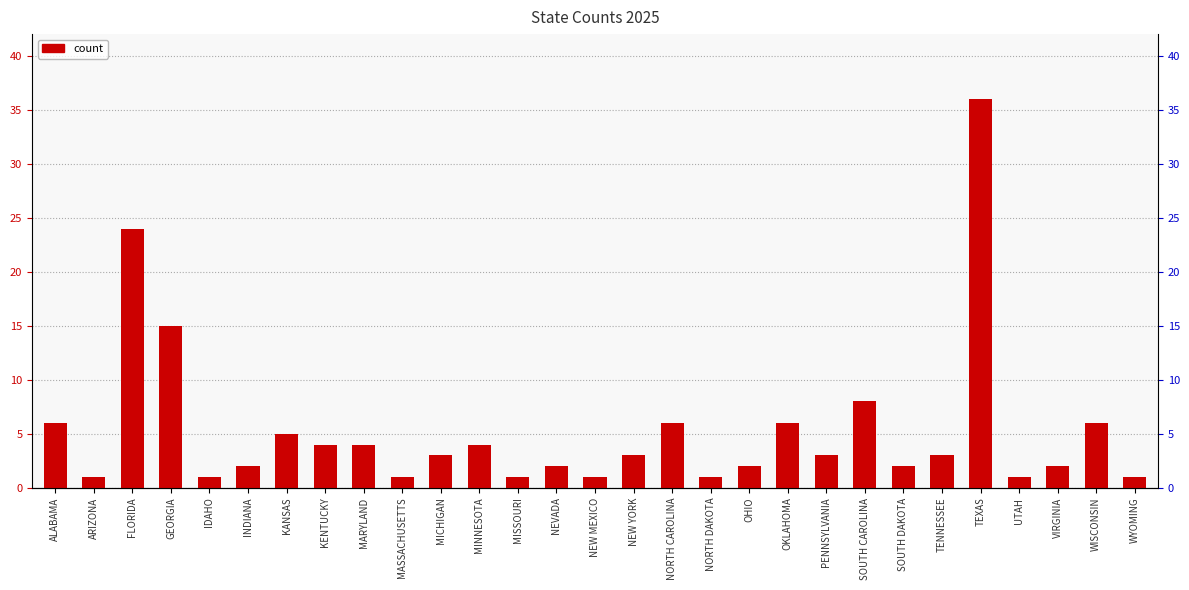

How many data points are less than 3?

13